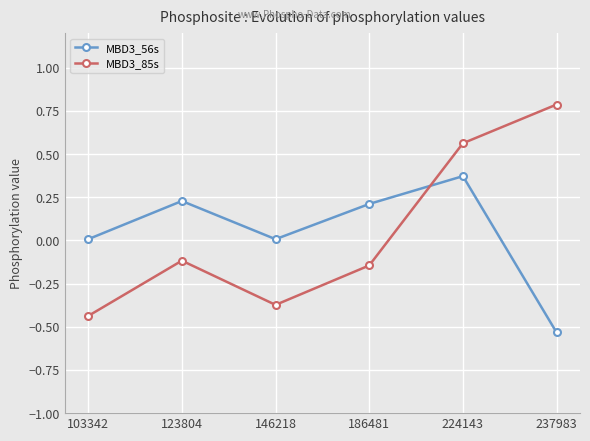

Where is the first local maximum for MBD3_56s?

123804